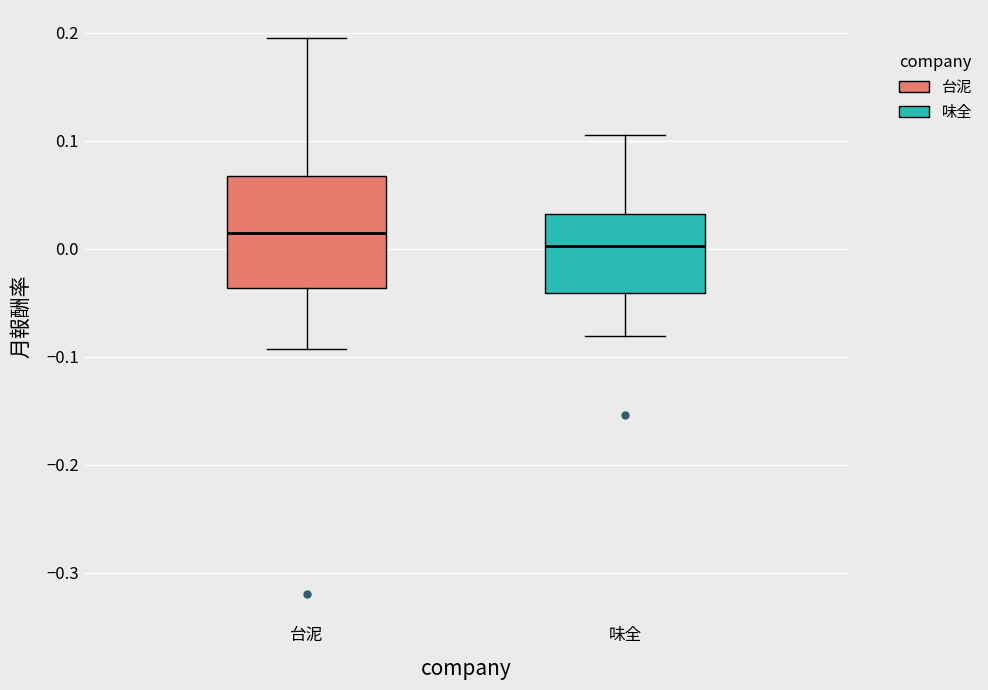

Which box is the tallest, from its lower edge to its upper edge?

台泥